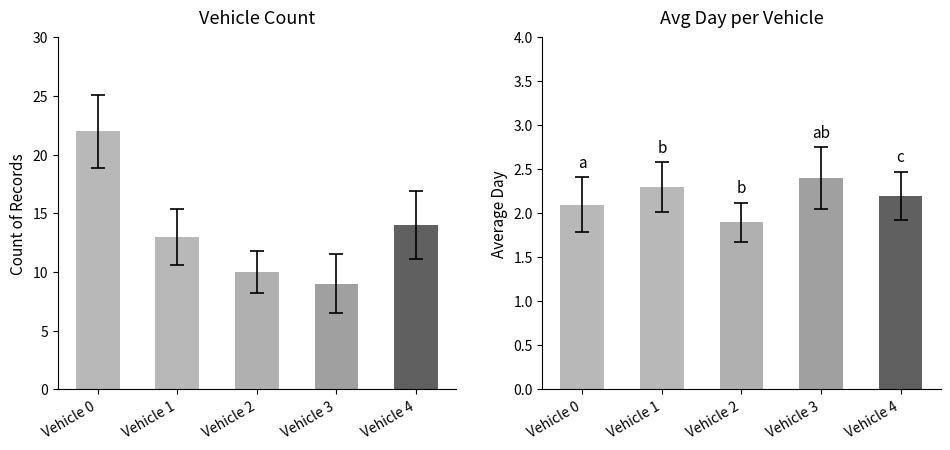

What is the greatest value displayed?

22.0